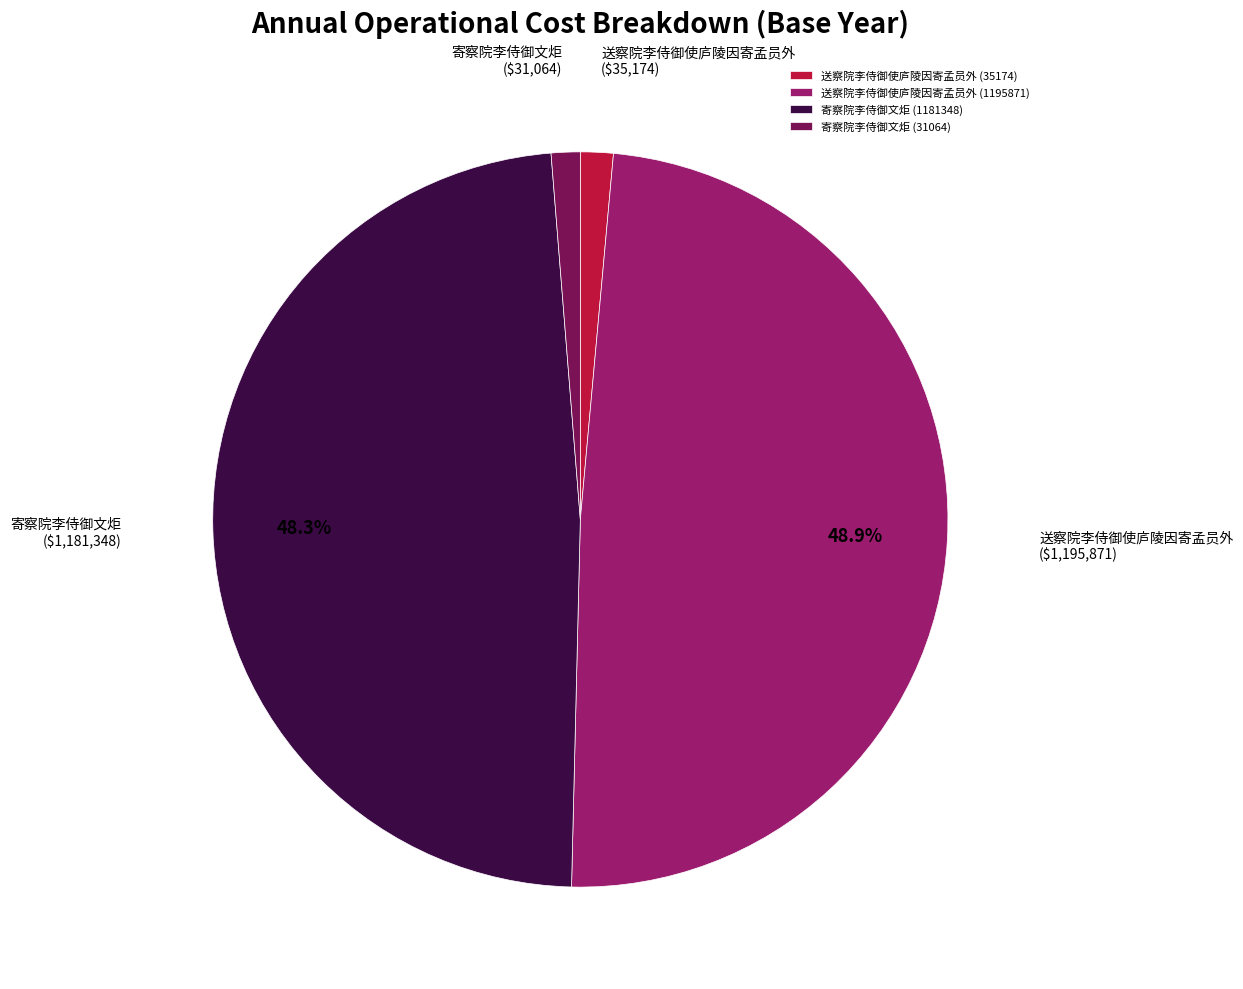

The 送察院李侍御使庐陵因寄孟员外 (35174) slice represents 1% of the pie. True or false?

True